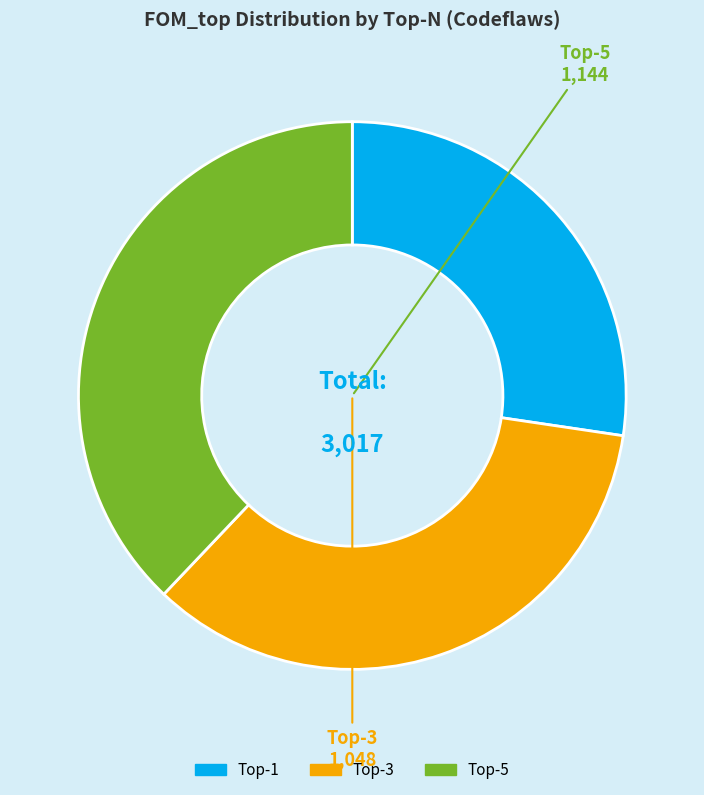

Rank the categories by value from lowest to highest.

Top-1, Top-3, Top-5